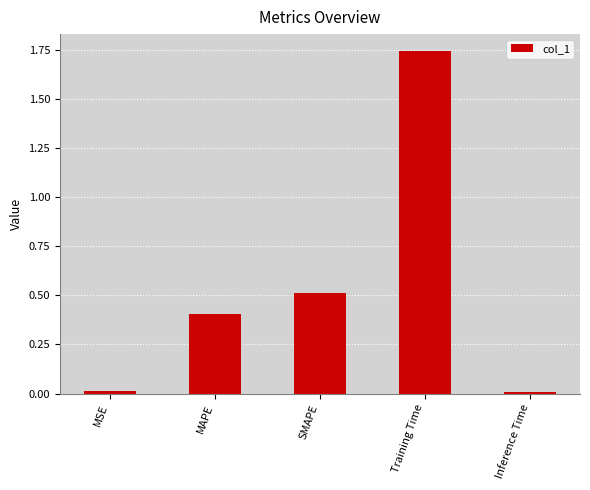

What is the average value?

0.5